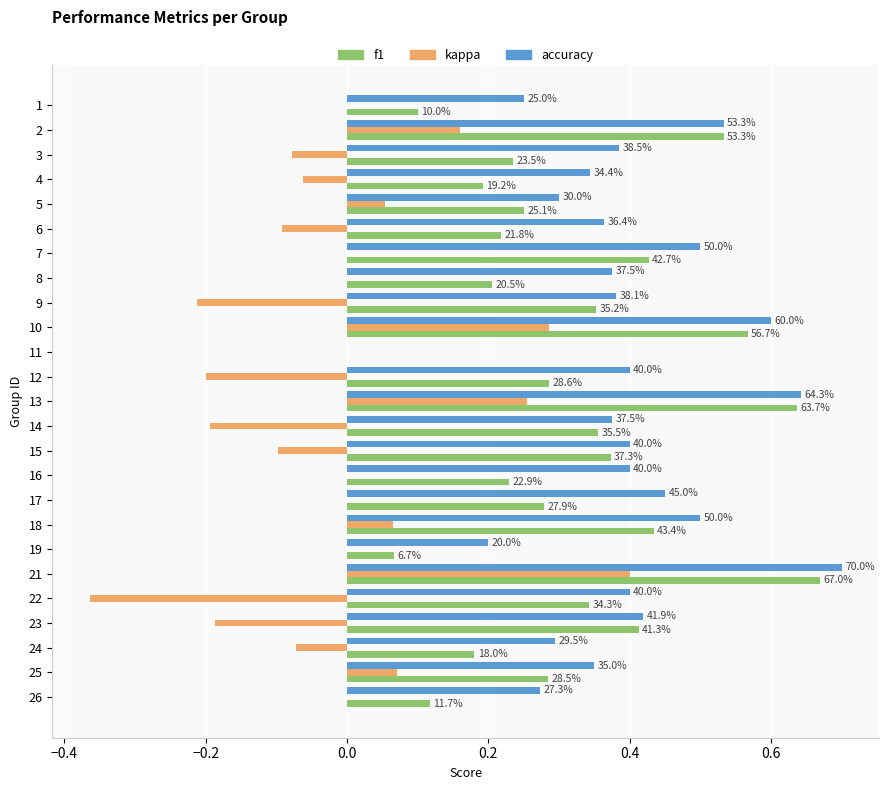

What is the sum of all kappa values?

-0.3